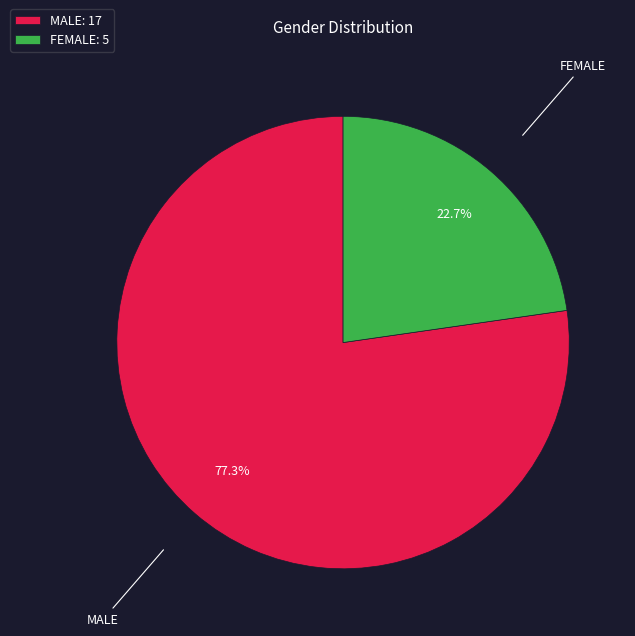

To the nearest percent, what is the difference between the largest and smallest slice percentages?

55%